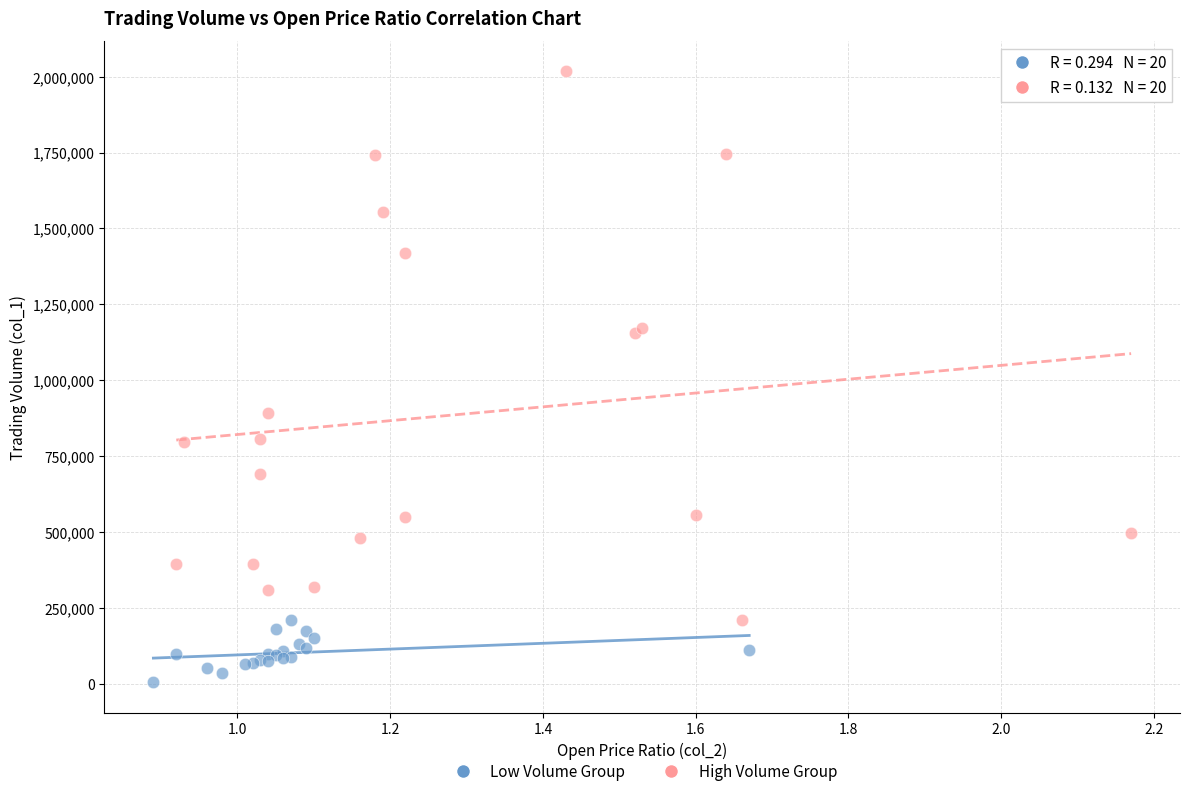

Which series reaches the maximum Y coordinate?

High Volume Group